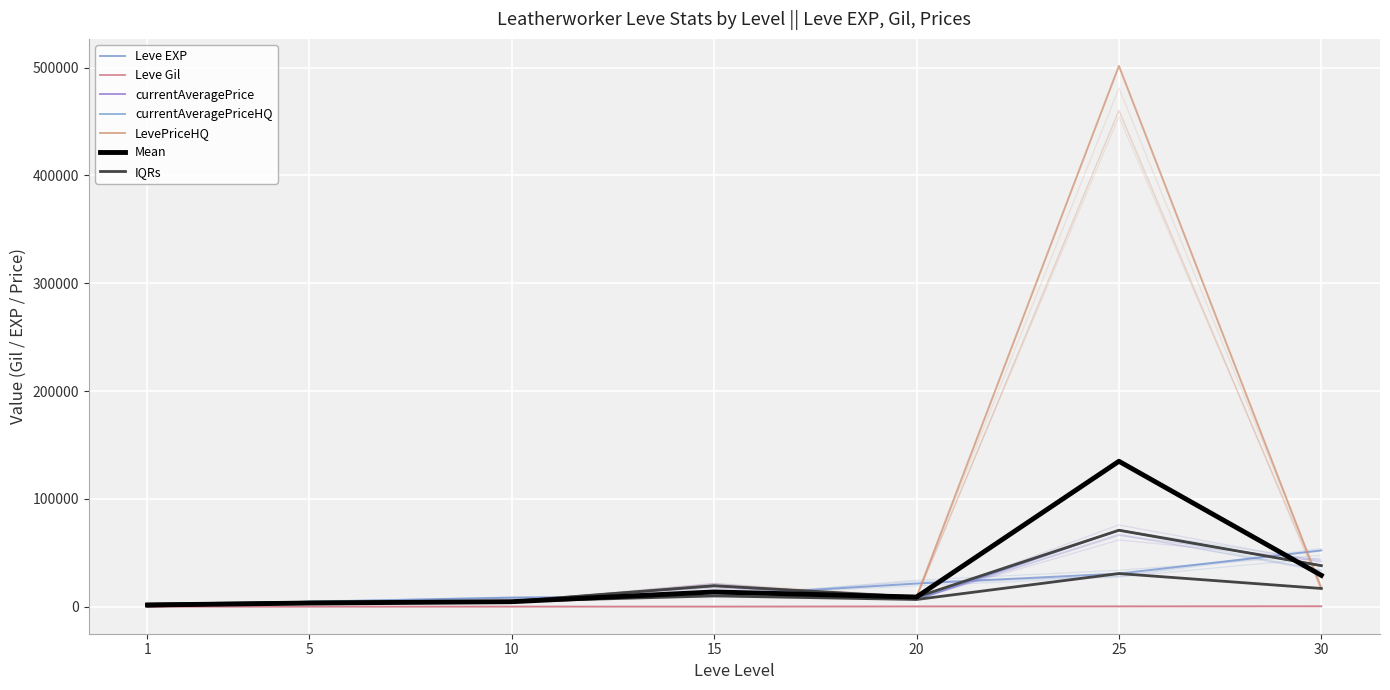

Where do Leve EXP and currentAveragePrice first cross each other?

1 and 5